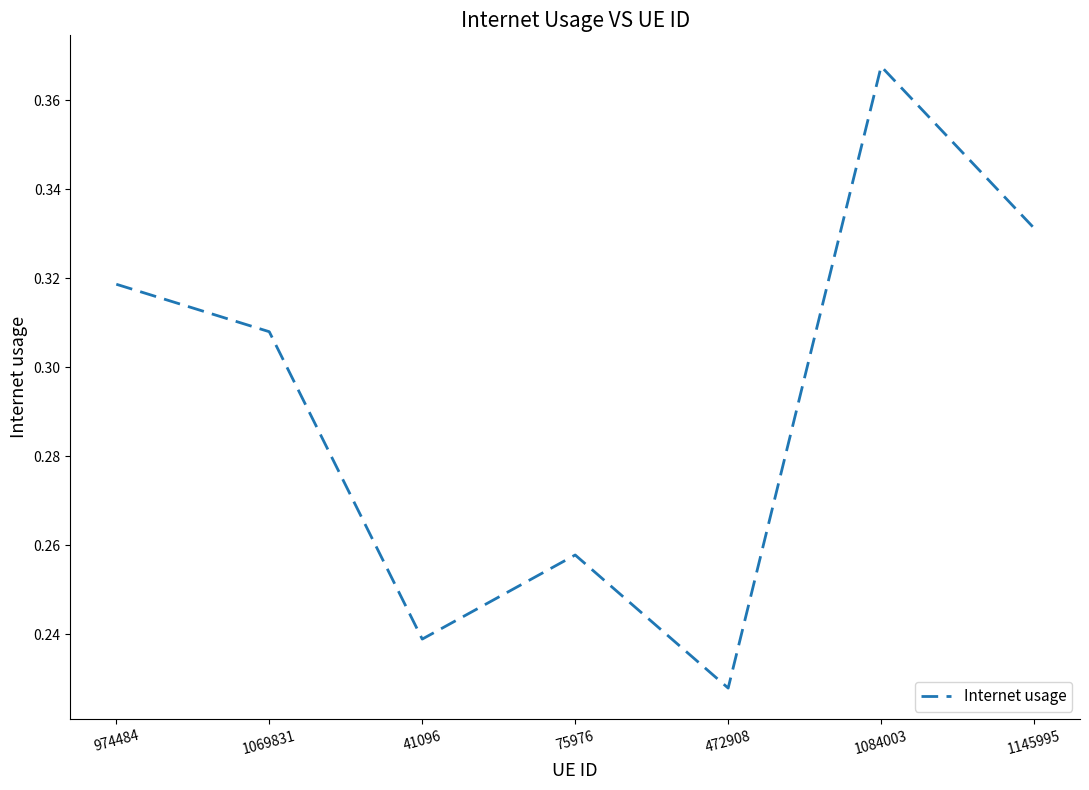

What position from the right is 472908?

3